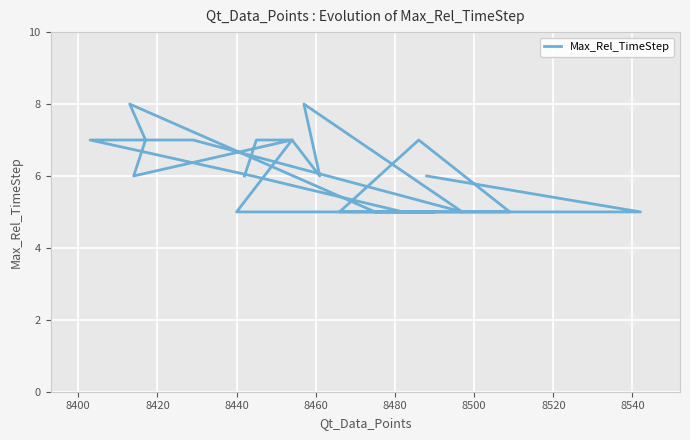

What is the minimum value shown in the chart?

5